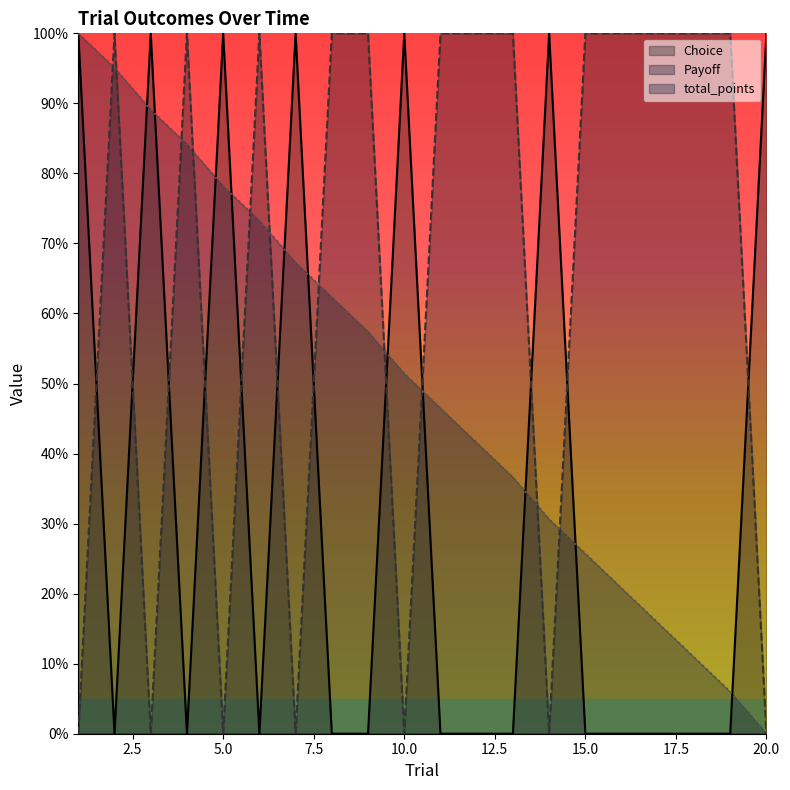

Between which two adjacent categories do Choice and Payoff first intersect?

1 and 2